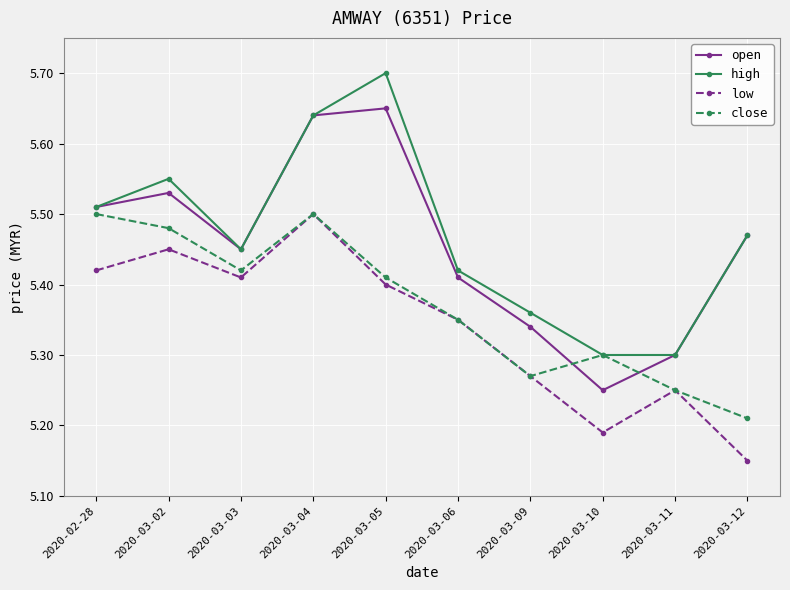

True or false: high has a value of 7.5 at 2020-03-12.

False